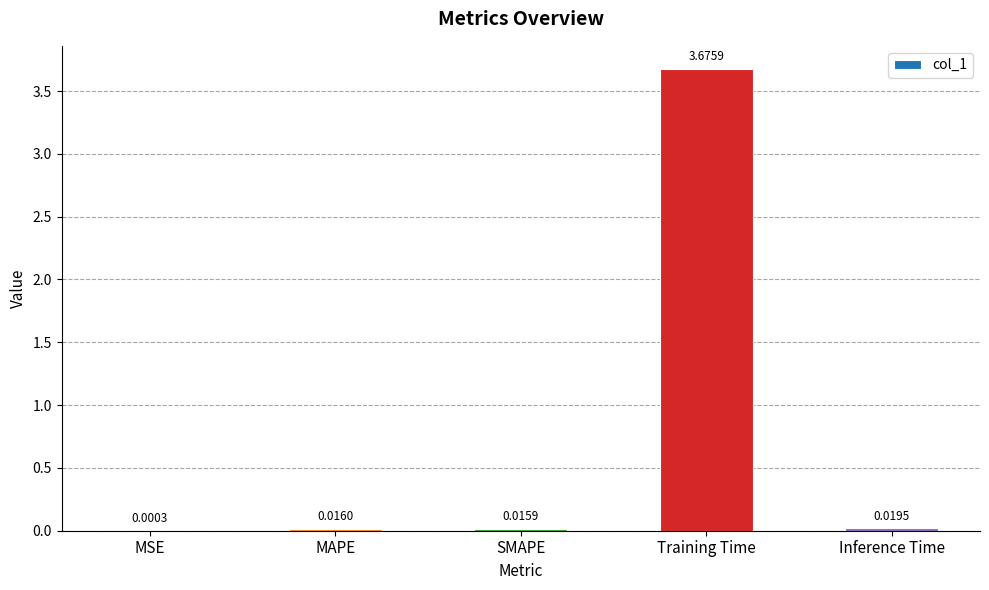

At which label is the value closest to 1?

Inference Time